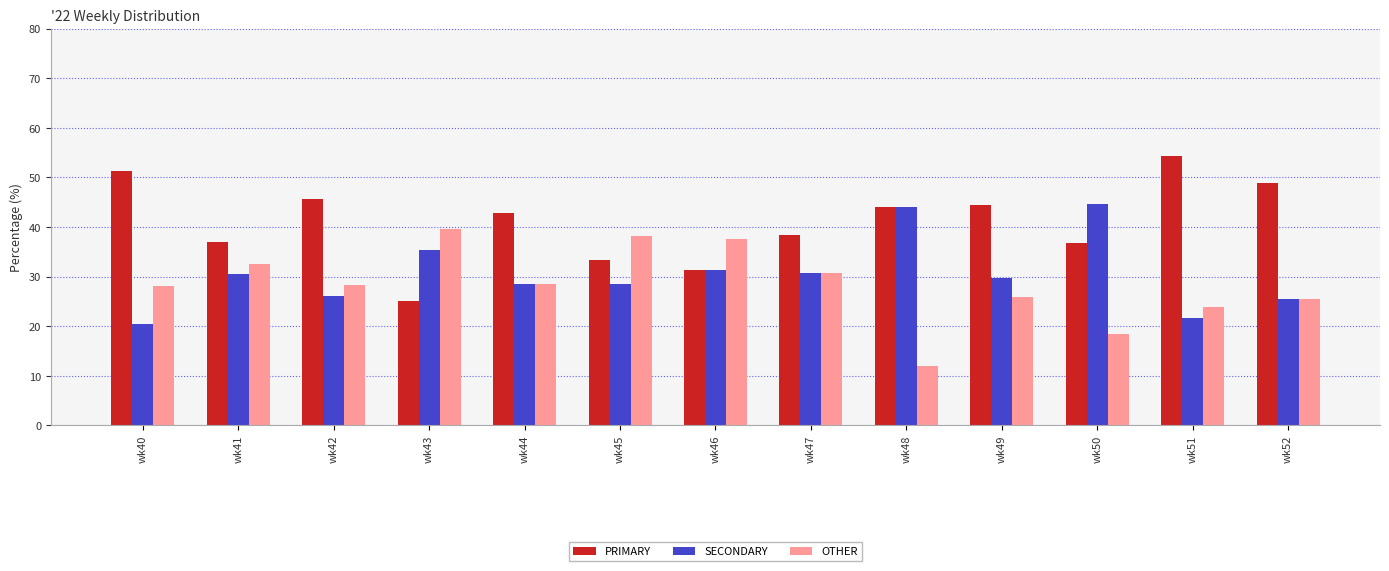

Which series has the widest spread of values?

PRIMARY